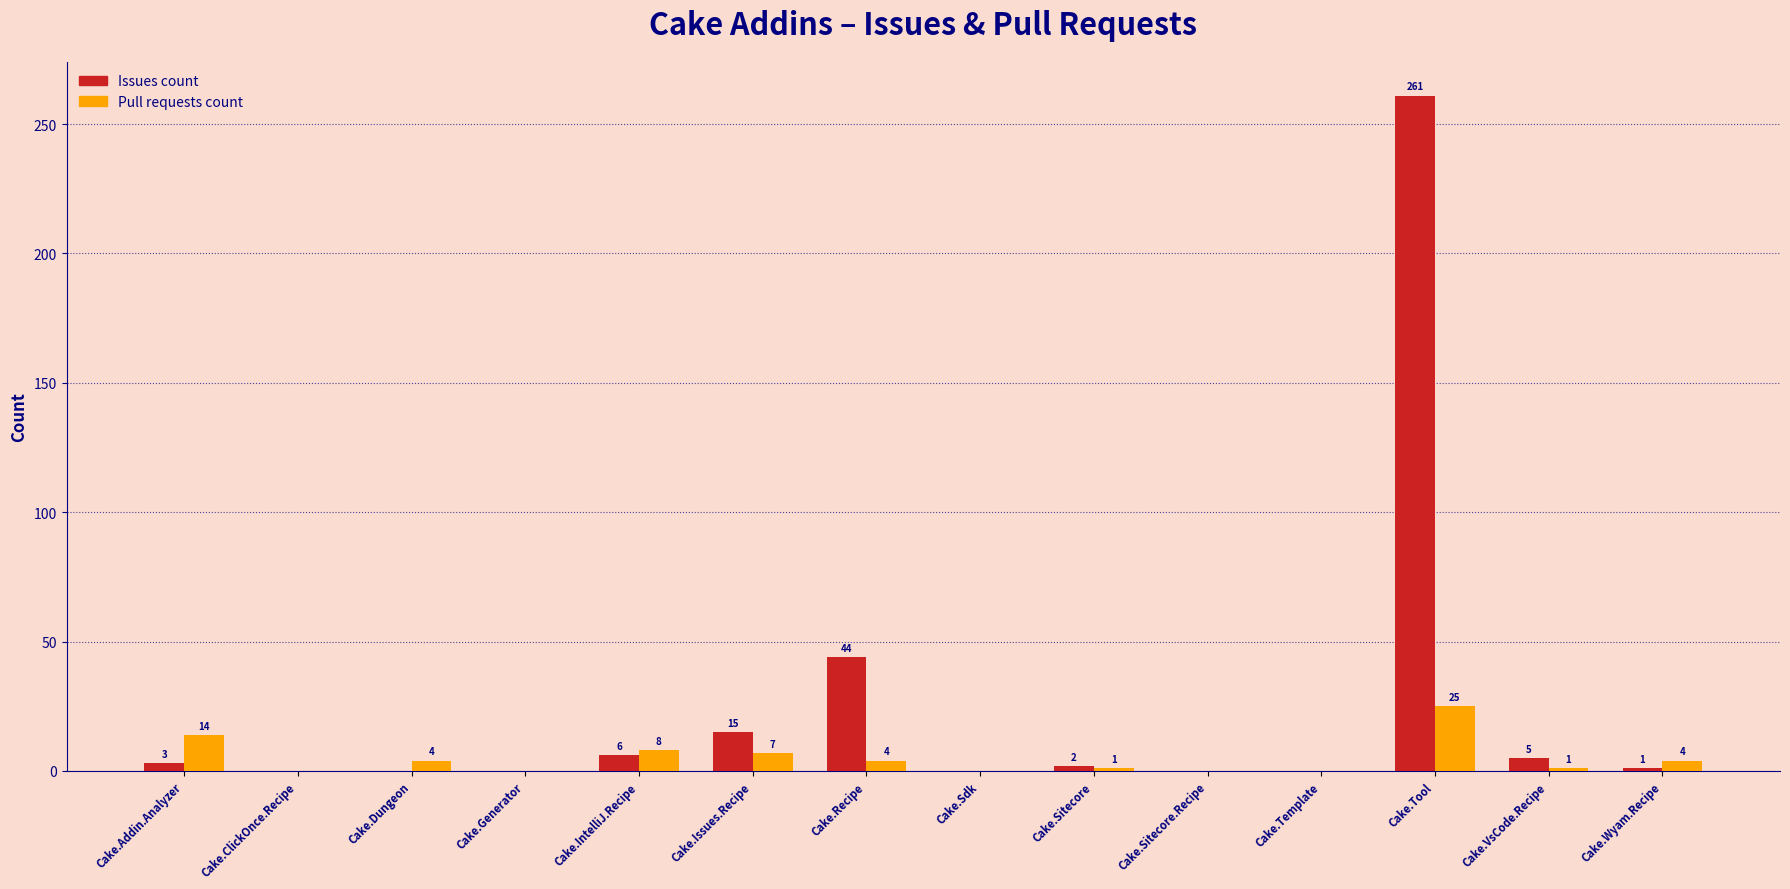

At which label does Pull requests count reach its peak?

Cake.Tool